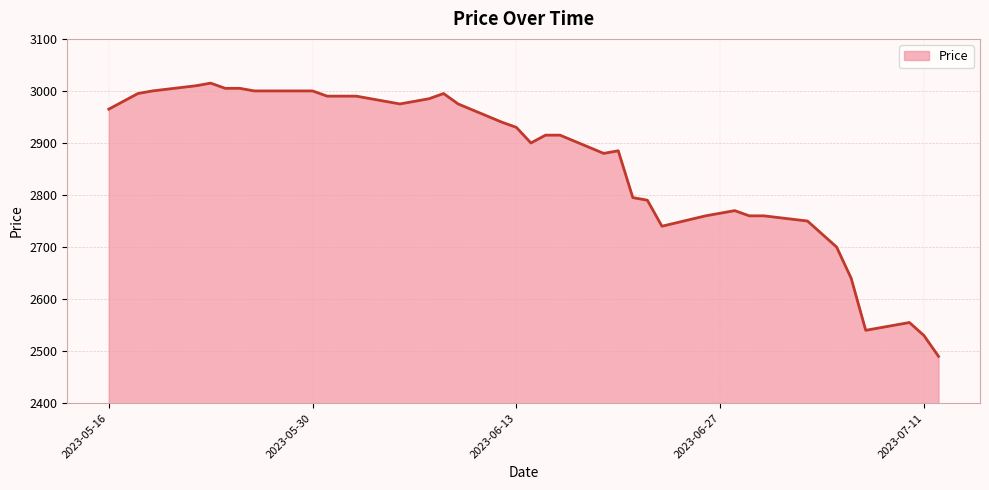

What is the smallest value displayed?

2490